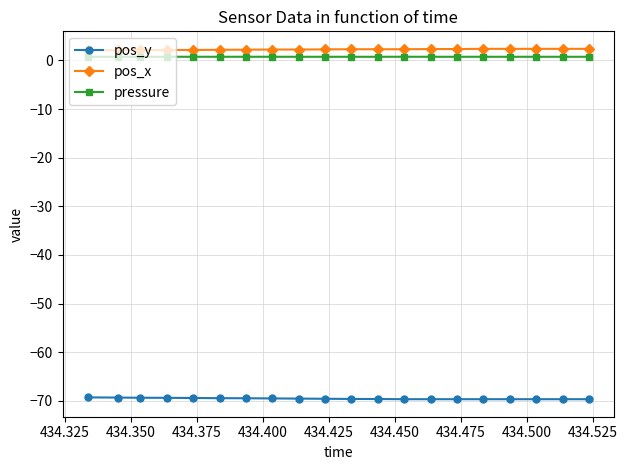

True or false: pos_x and pos_y cross at least once.

False